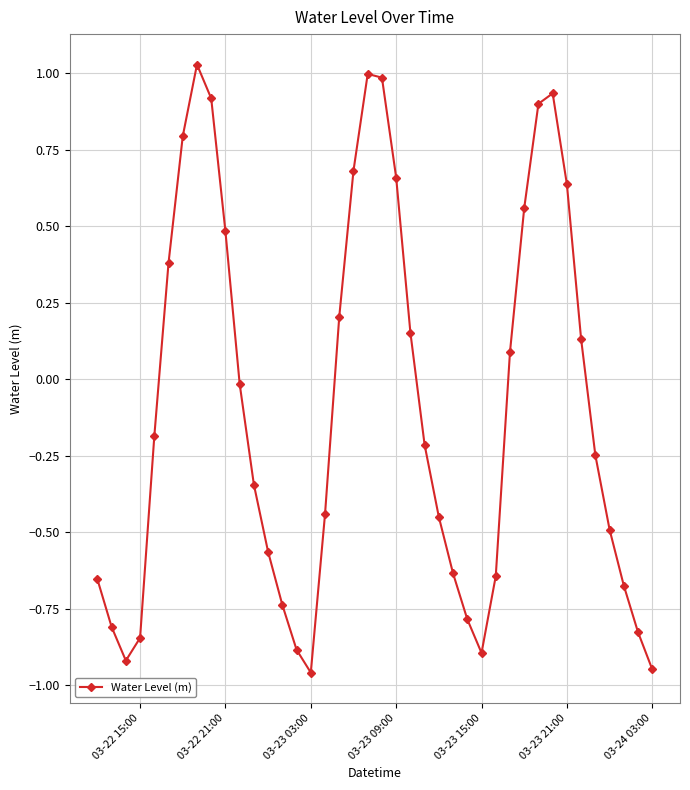

How many points are lower than both their immediate neighbors (excluding endpoints)?

3